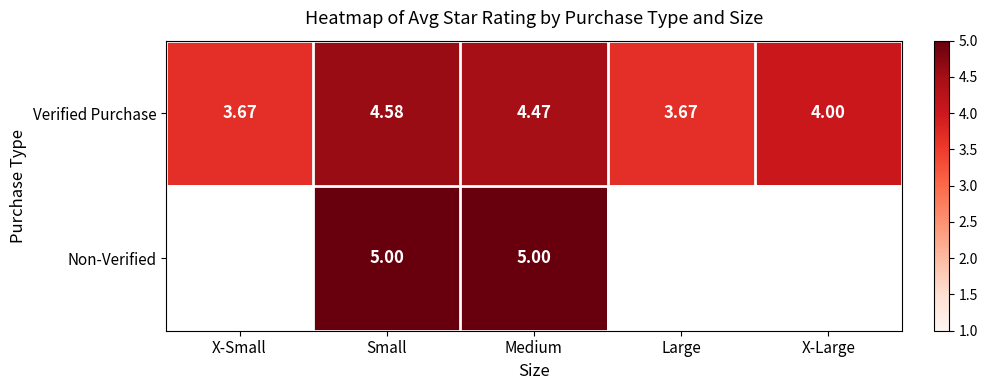

Rank the series at Medium from highest to lowest value.

Non-Verified, Verified Purchase